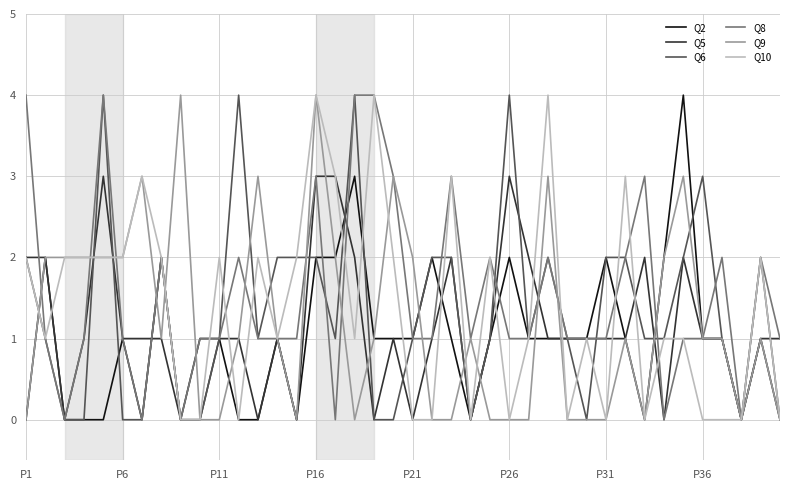

What is the maximum value shown in the chart?

4